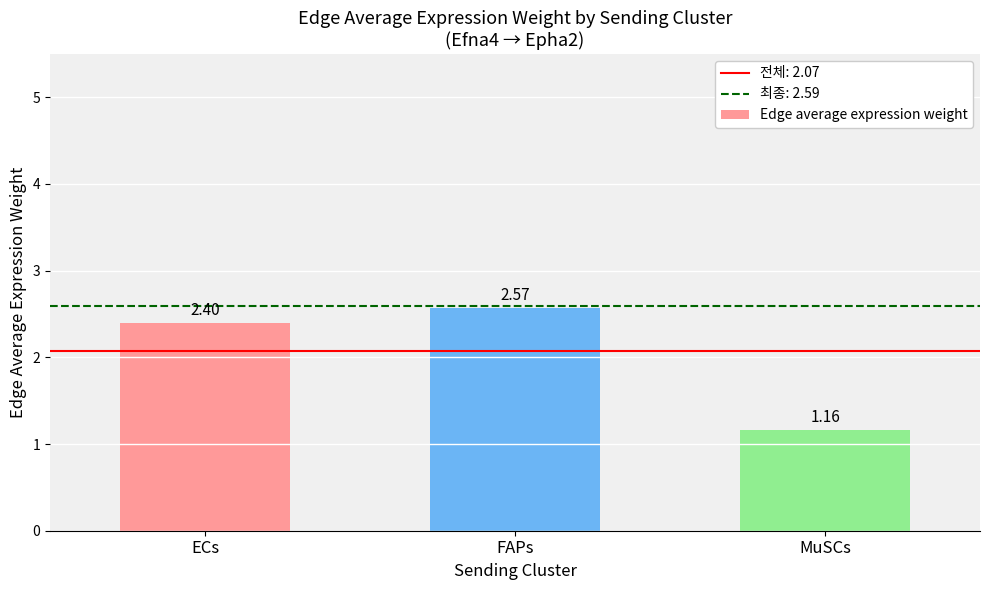

Which label corresponds to the smallest value in the chart?

MuSCs